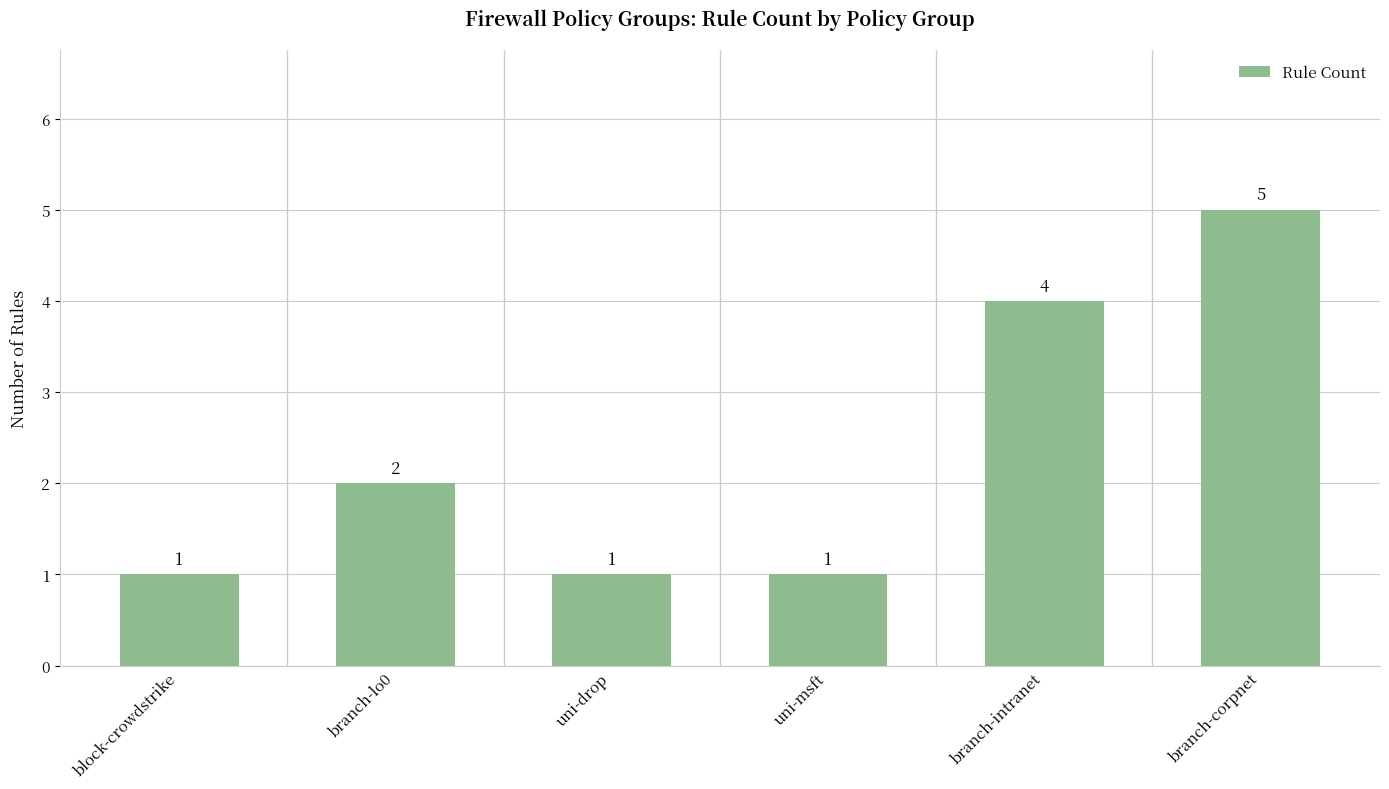

What is the greatest value displayed?

5